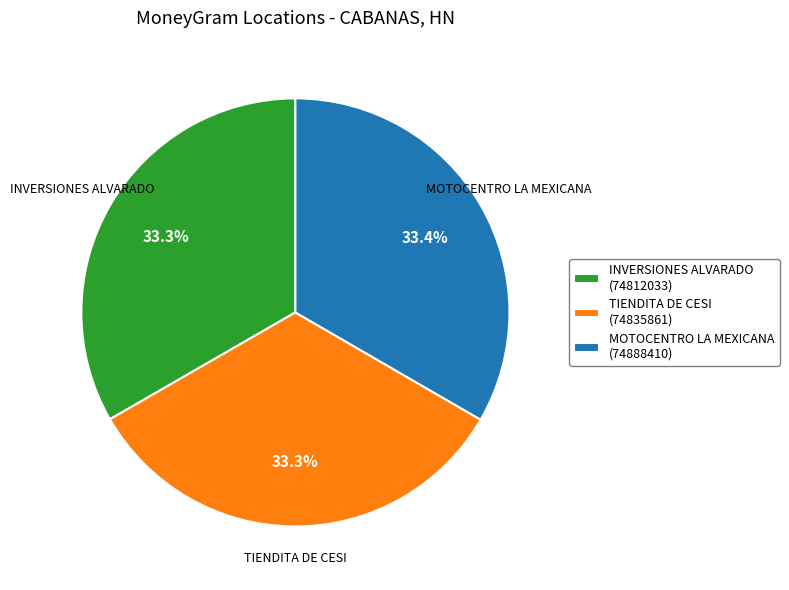

Approximately how many times larger is the value at INVERSIONES ALVARADO compared to MOTOCENTRO LA MEXICANA?

1.0